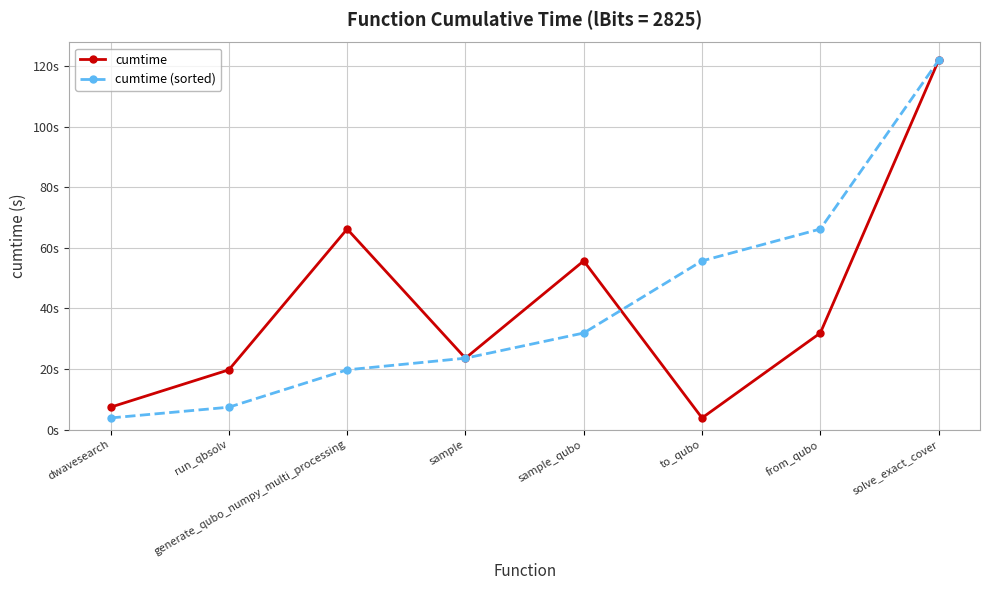

Does the chart have visible grid lines?

Yes